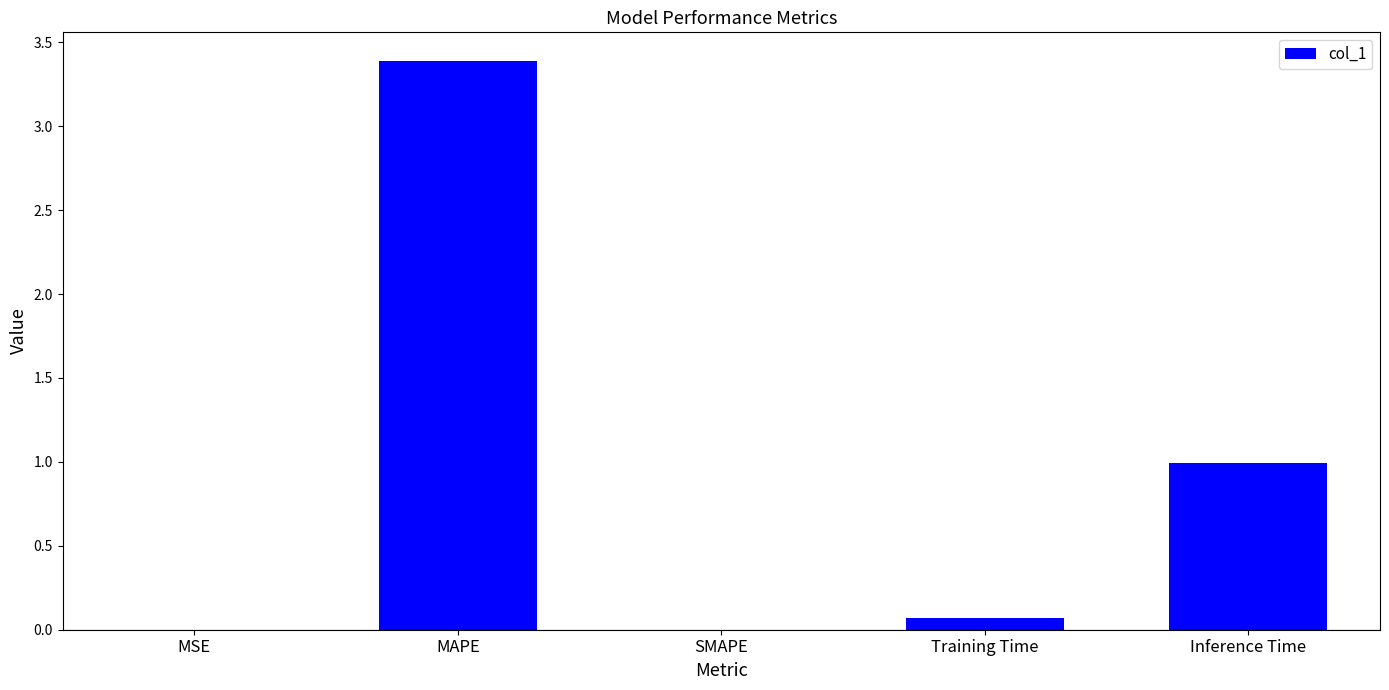

What is the maximum value shown in the chart?

3.4